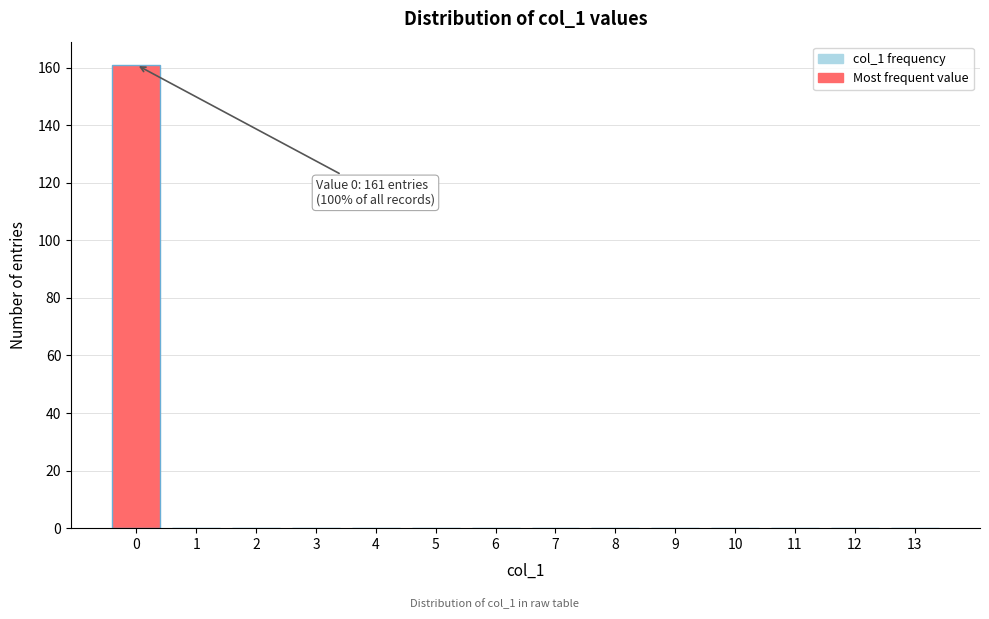

Reading left to right, transcribe all the data shown in this chart.

0=161	1=0	2=0	3=0	4=0	5=0	6=0	7=0	8=0	9=0	10=0	11=0	12=0	13=0